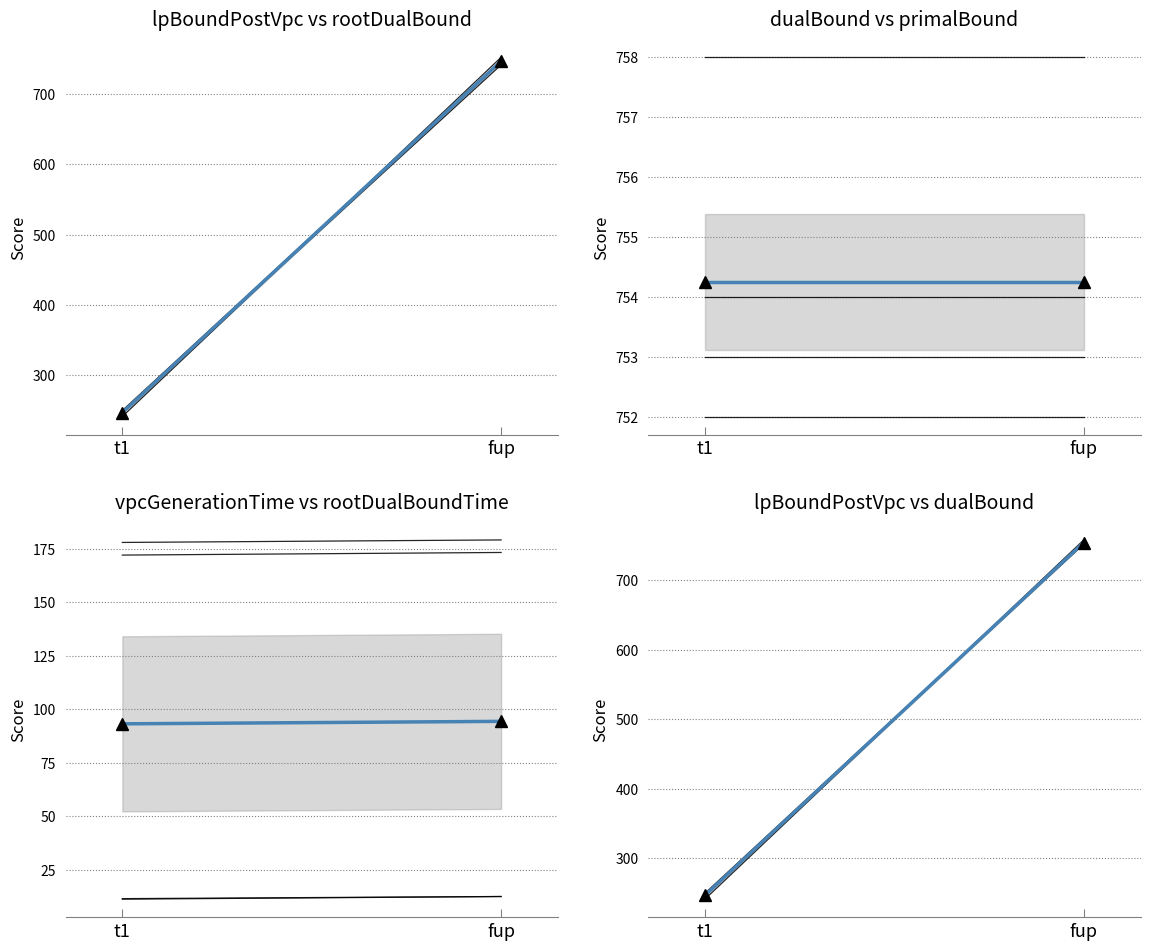

How many data points in instance_2 are less than 753?

1